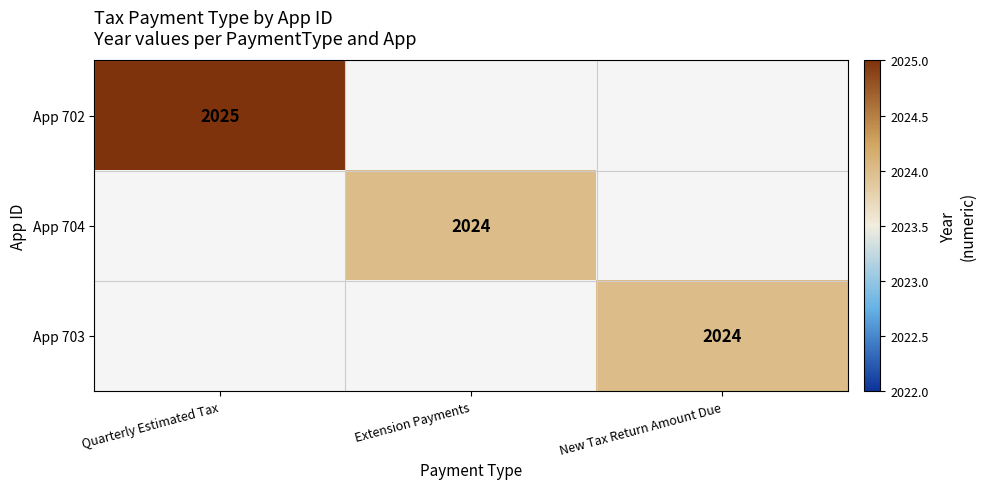

True or false: App 703 has a value of 2024 at New Tax Return Amount Due.

True